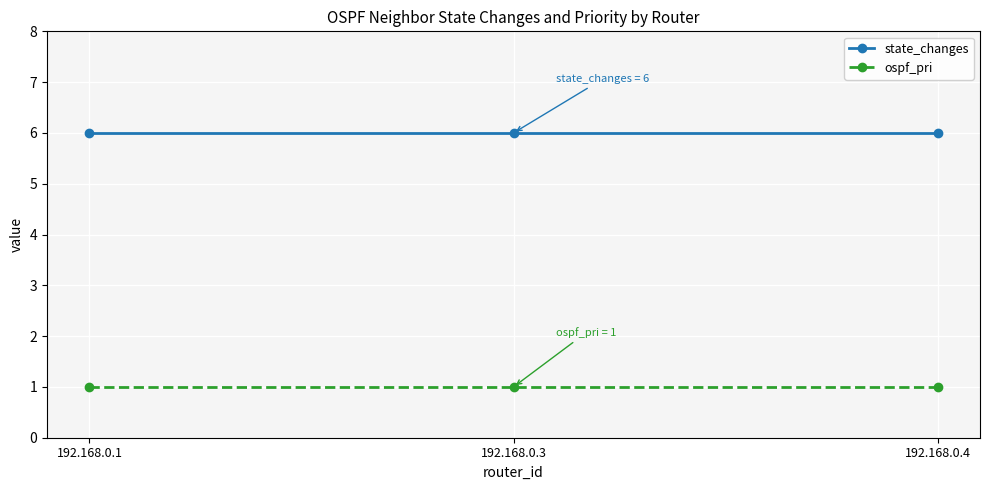

Reading right to left, transcribe all the data shown in this chart.

state_changes: 192.168.0.4=6	192.168.0.3=6	192.168.0.1=6
ospf_pri: 192.168.0.4=1	192.168.0.3=1	192.168.0.1=1